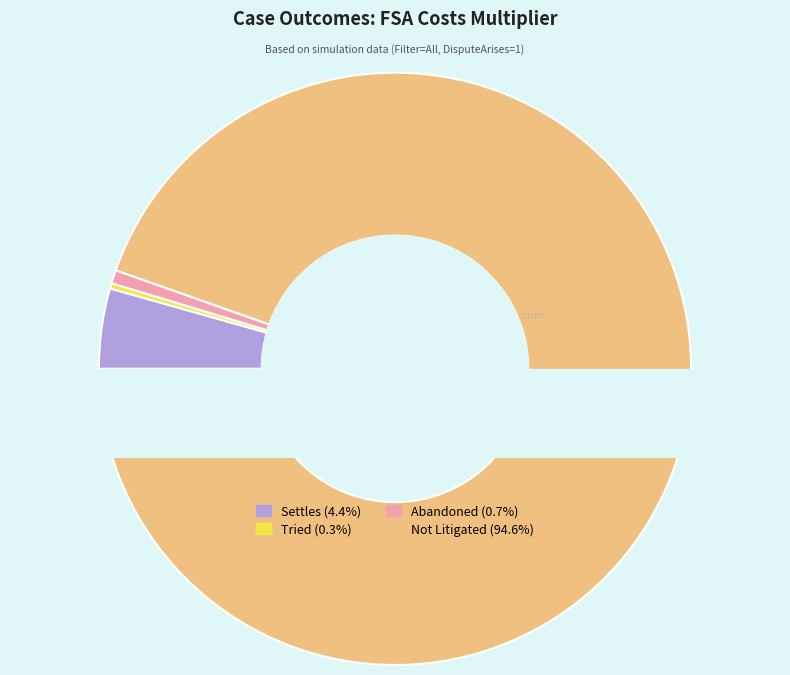

Is the sum of Settles and Abandoned greater than half?

No